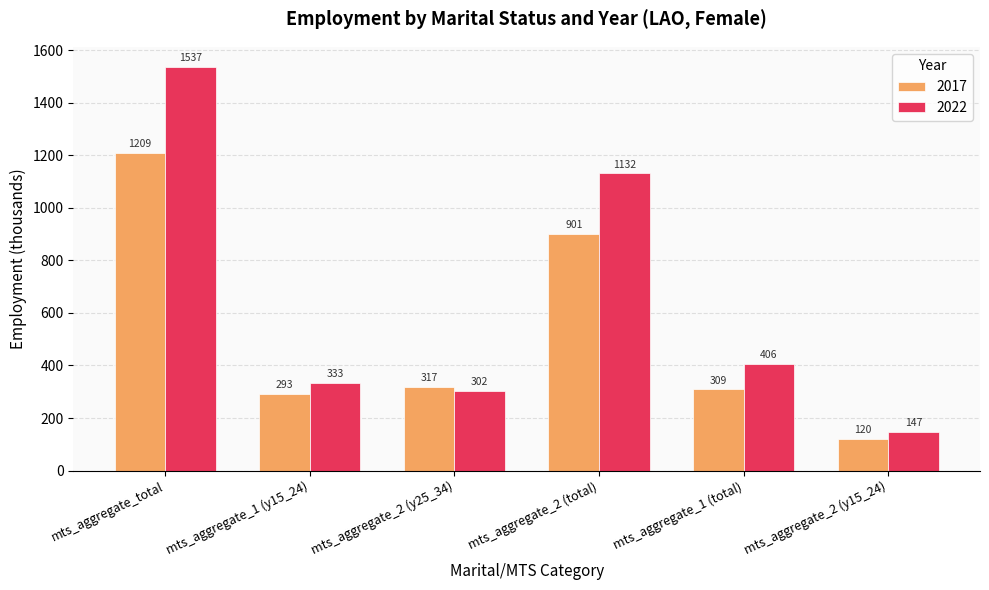

Which category has the lowest value in the 2022 series?

mts_aggregate_2 (y15_24)